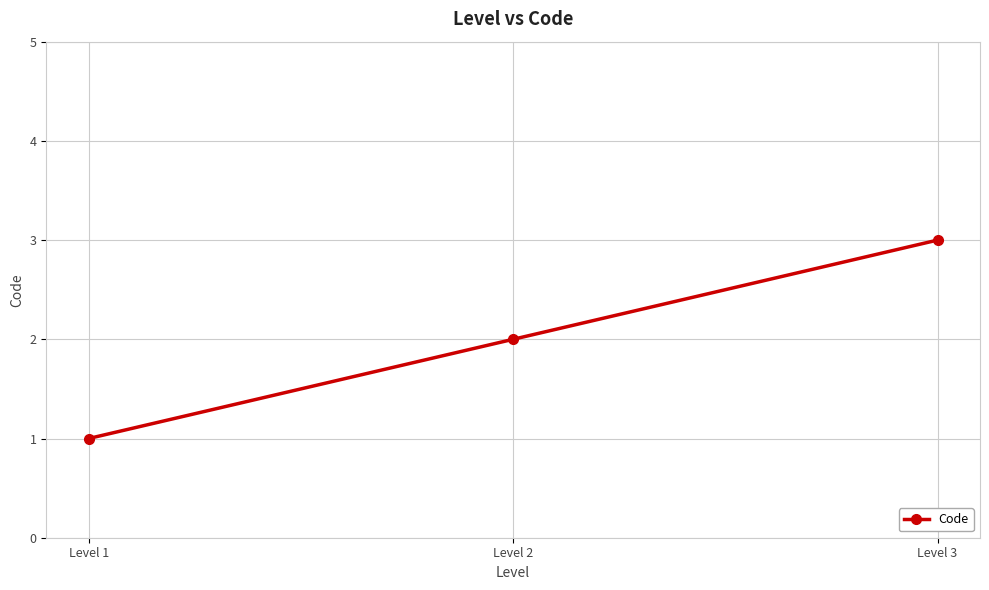

What is the difference between the maximum and second lowest values?

1